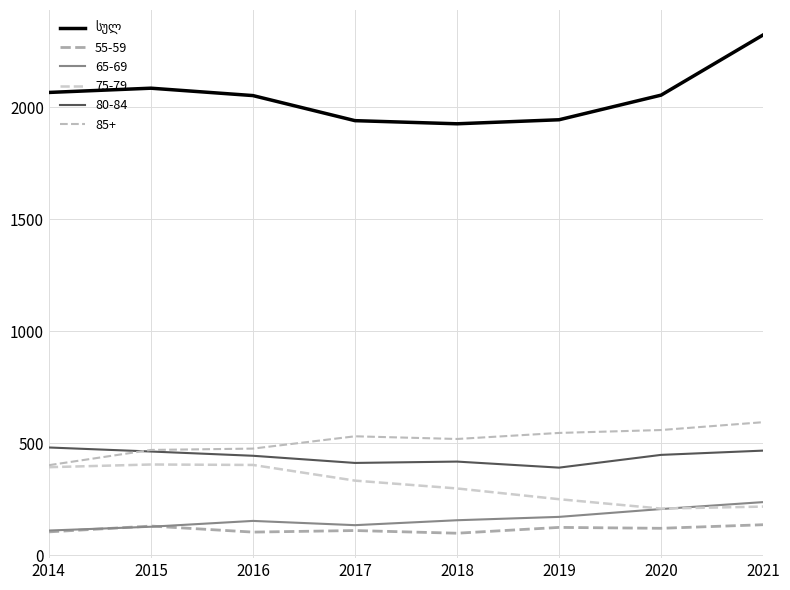

How many lines are shown in the chart?

6